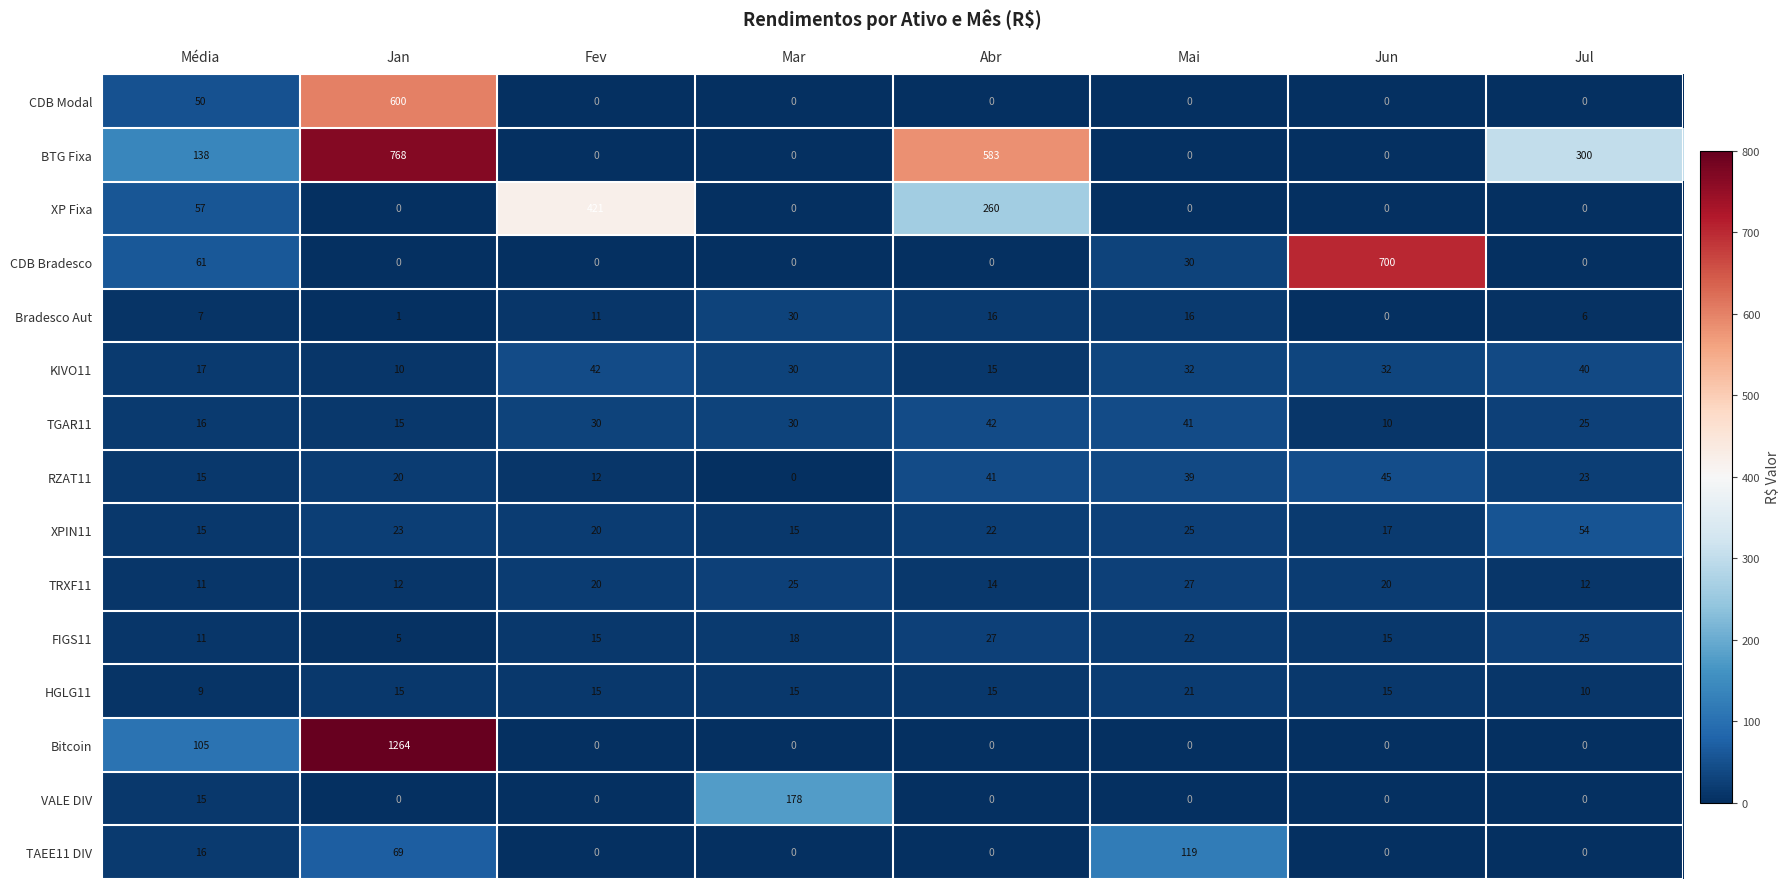

At which category does the chart reach its peak across all series?

Jan